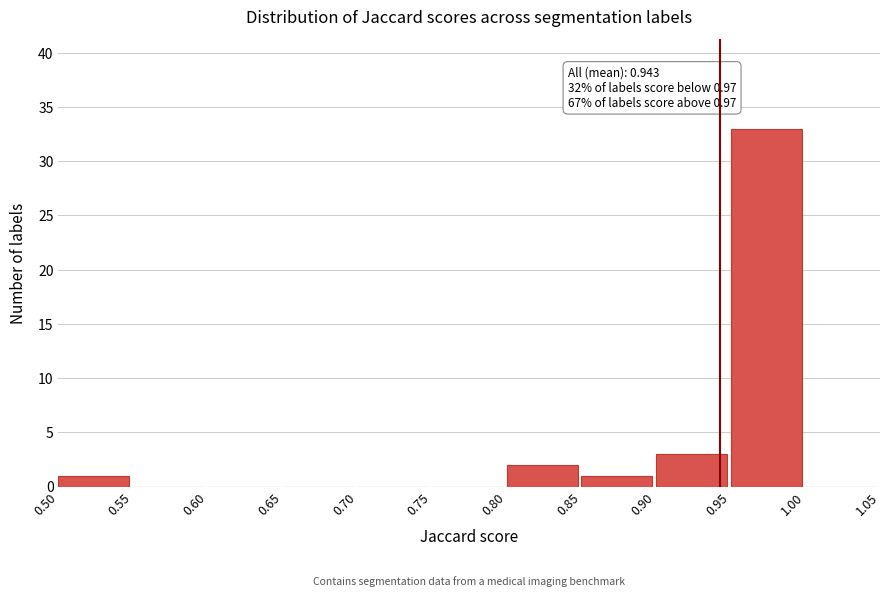

Which range on the x-axis has the tallest bar?

0.95 to 1.00